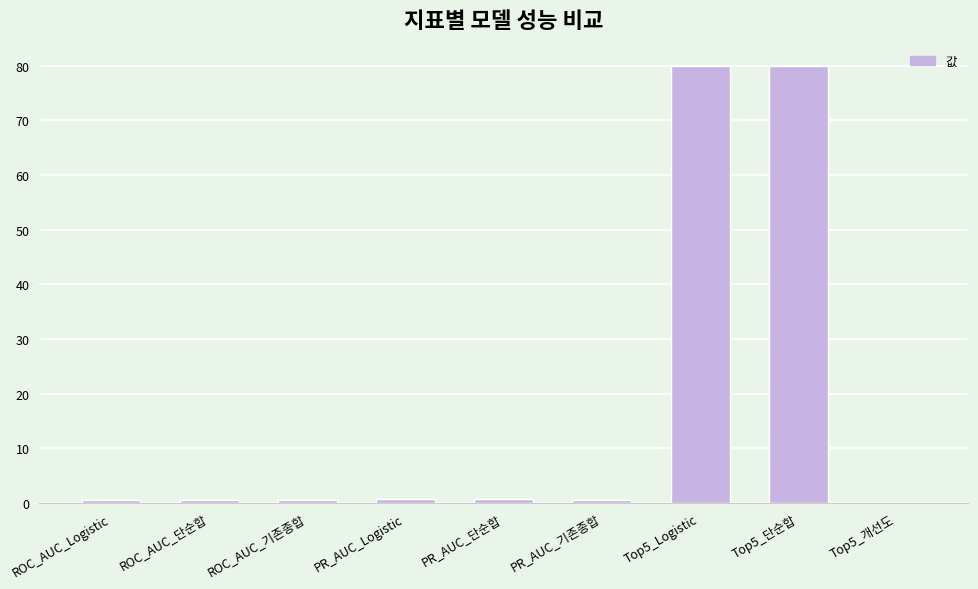

Does the chart contain stacked bars?

No